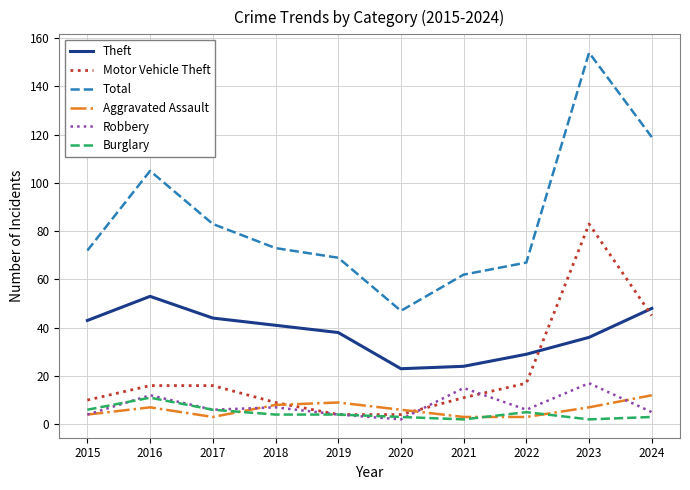

How many series are shown in this chart?

6